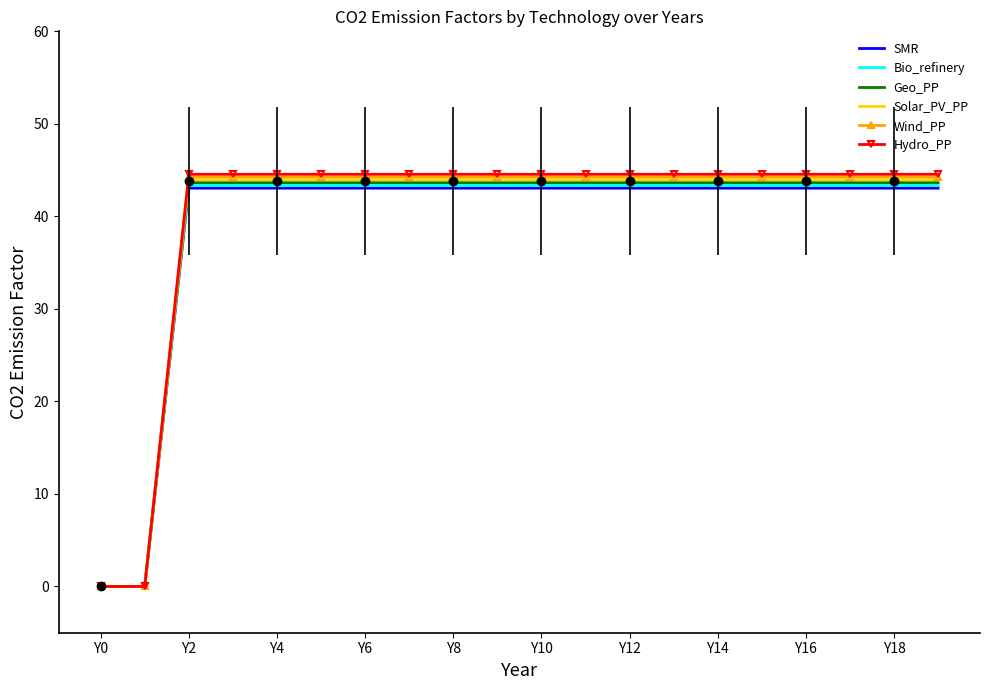

What is the average value of the SMR series?

38.7